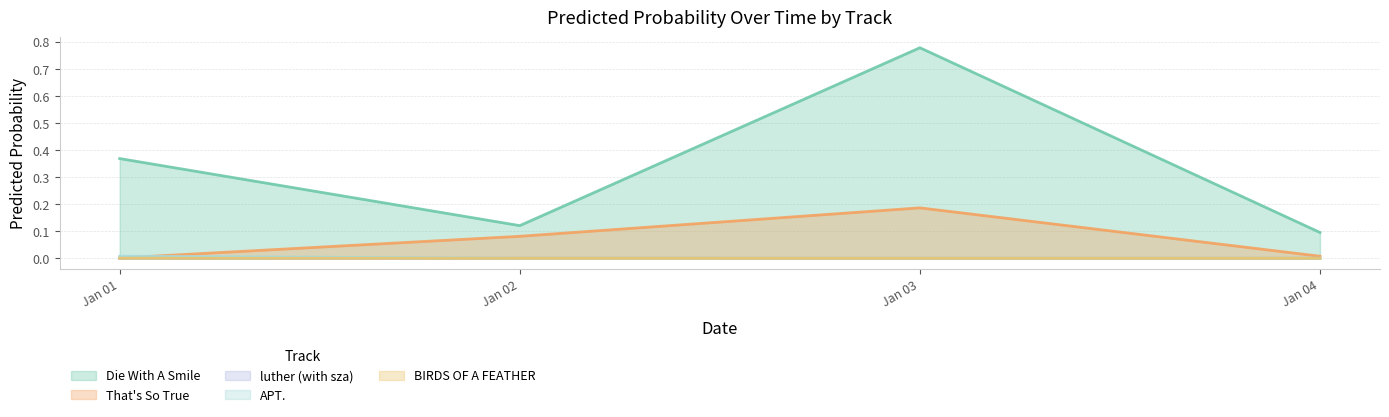

At how many categories does at least one series exceed 0?

4